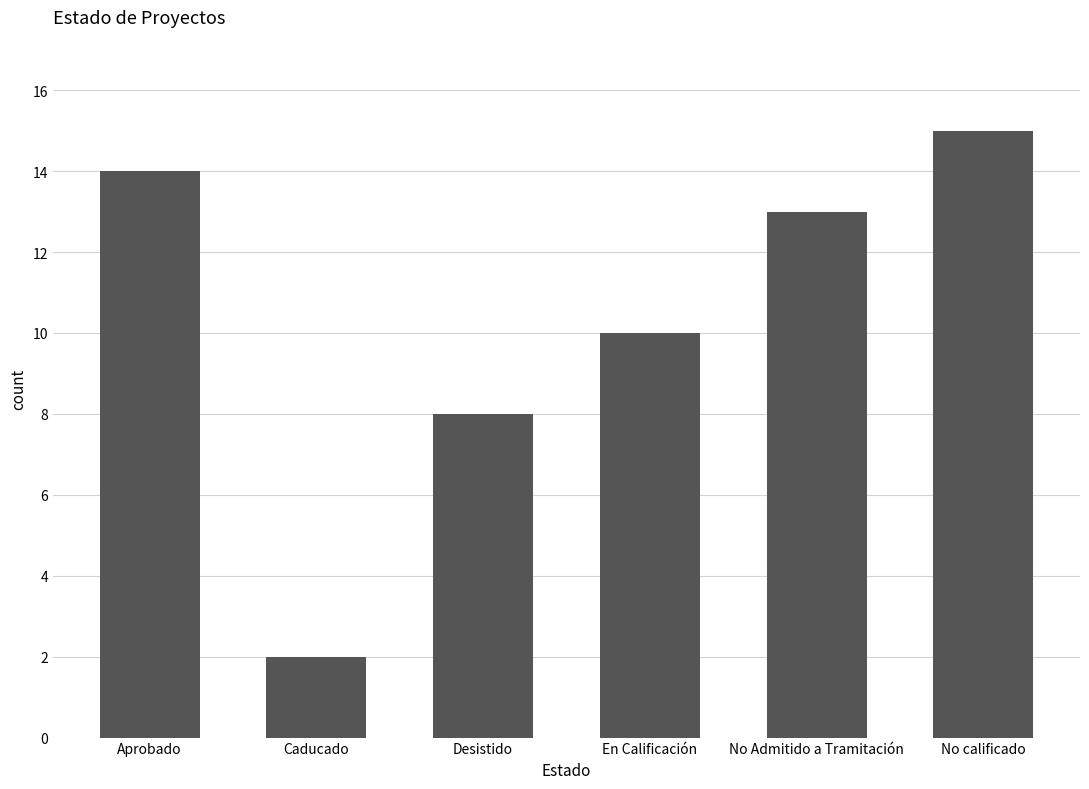

At which label does the data first exceed 13?

Aprobado